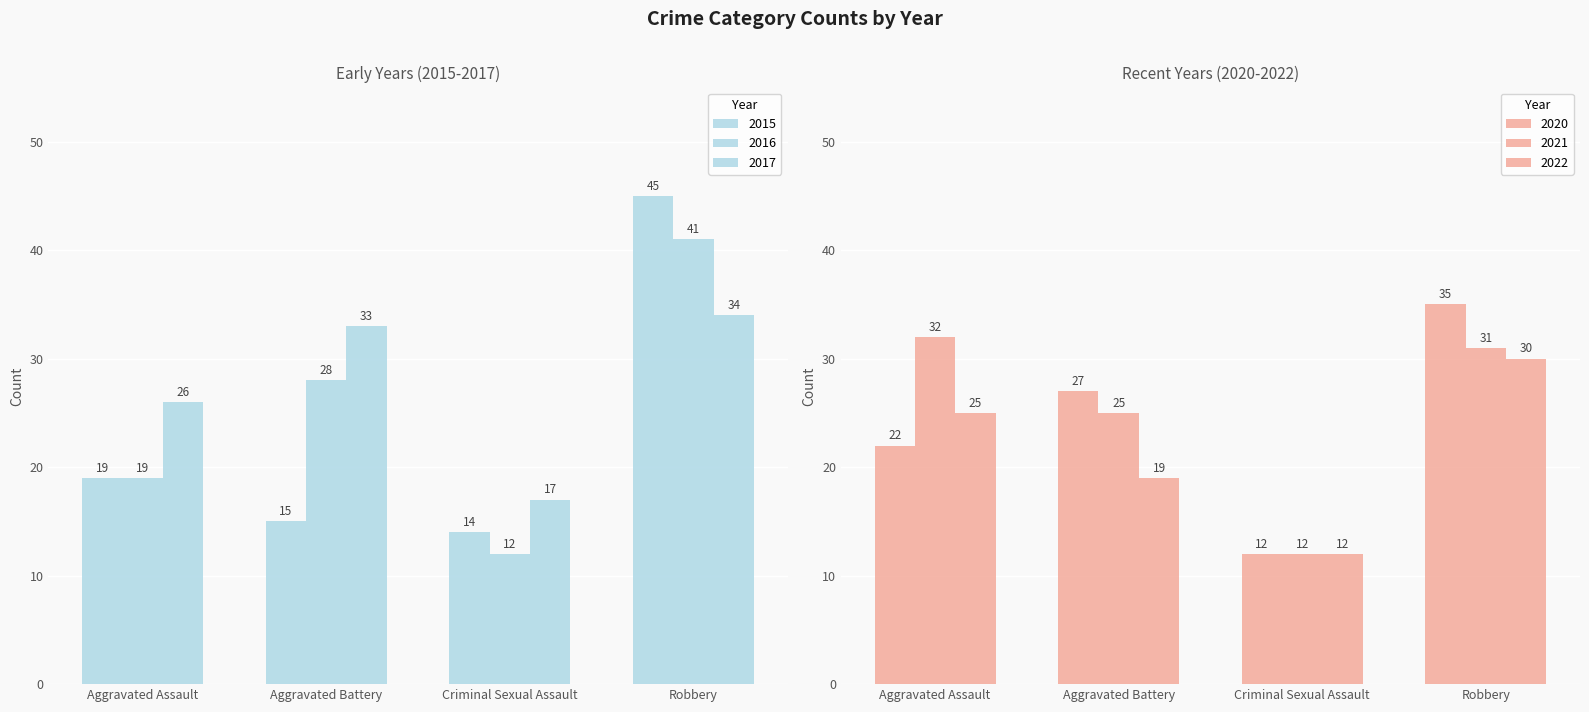

What is the difference between the maximum and minimum values in the 2020 series?

23